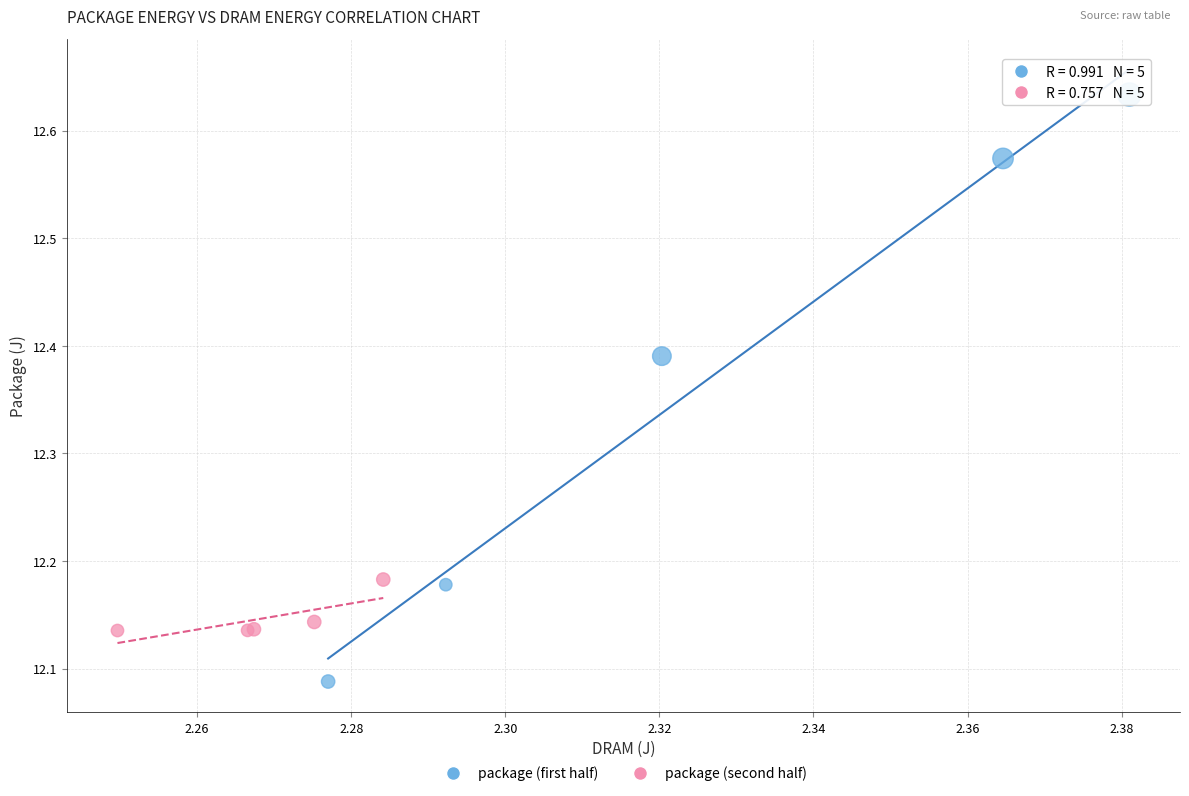

Which series has the widest spread of Y values?

package (first half)